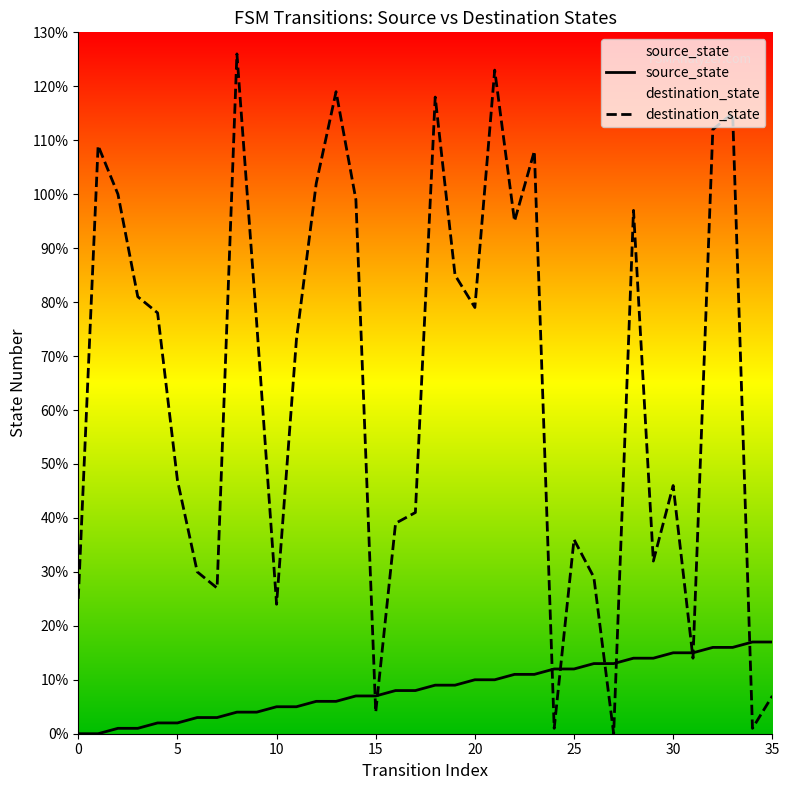

Read the source_state value at 10.

5